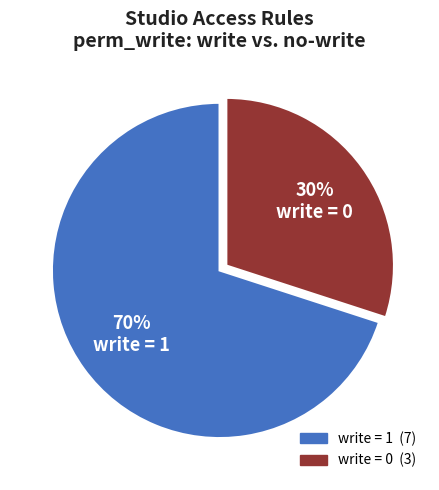

Is there a majority slice in this chart?

Yes